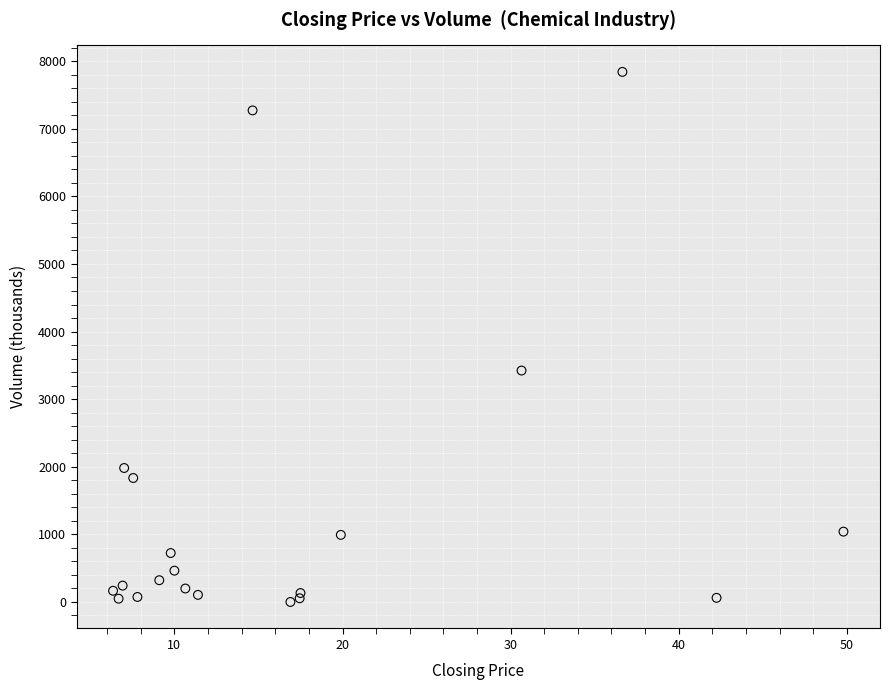

What Y value in the scatter plot is closest to 3920?

3423.4